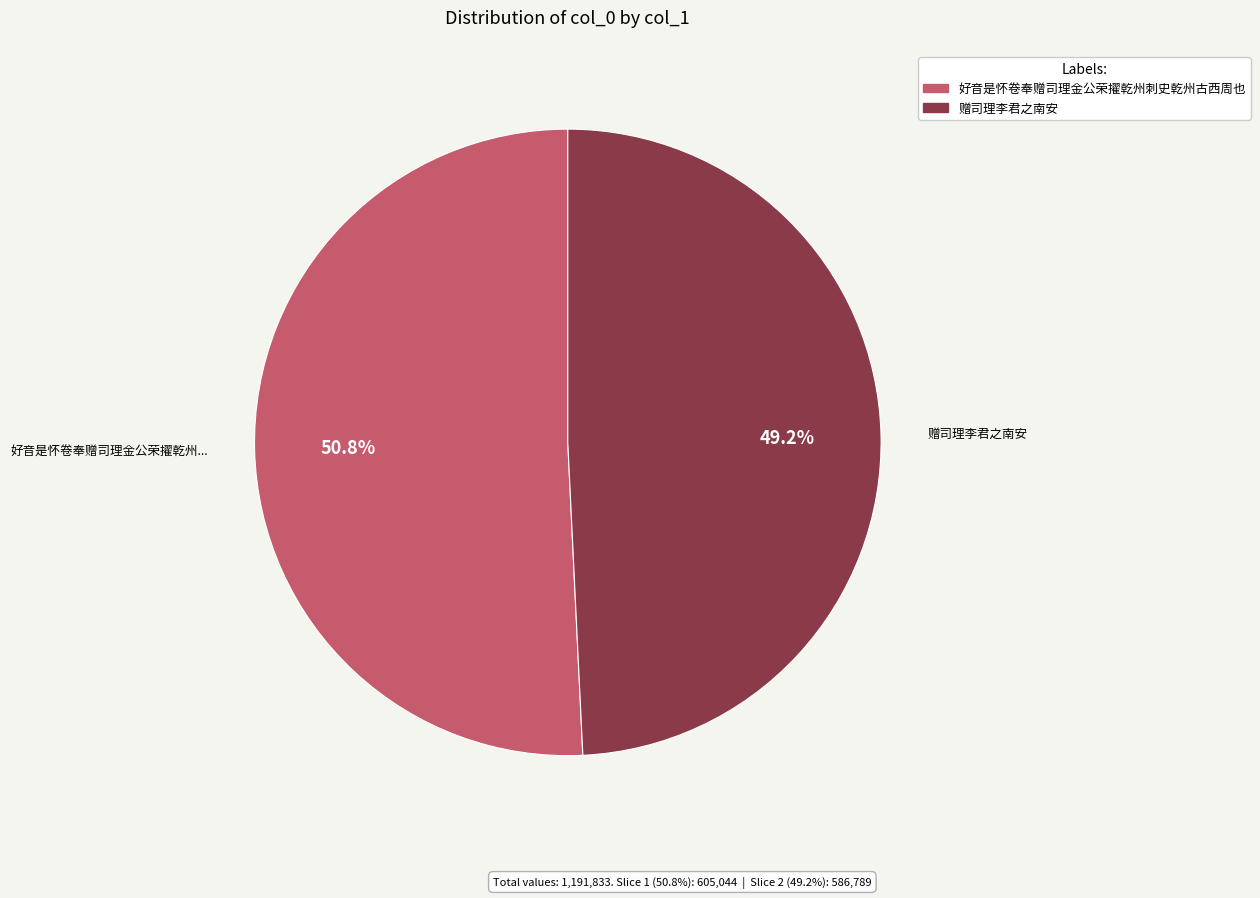

What percentage do 好音是怀卷奉赠司理金公荣擢乾州刺史乾州古西周也 and 赠司理李君之南安 together represent?

100.0%